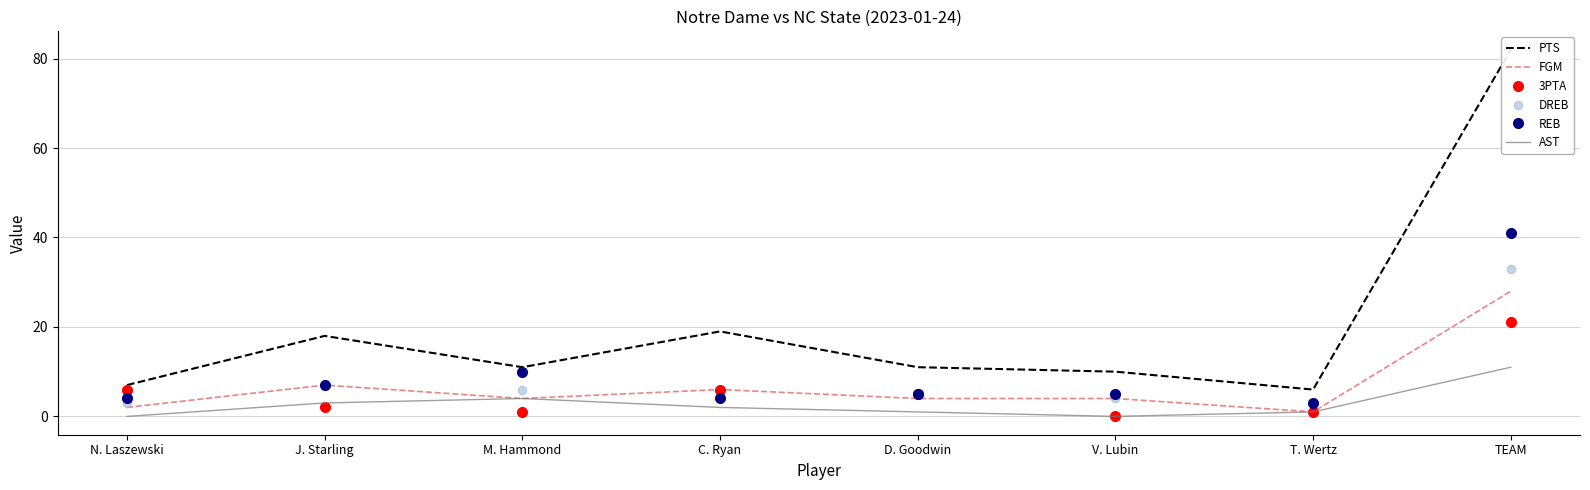

What is the total value across all series at D. Goodwin?

31